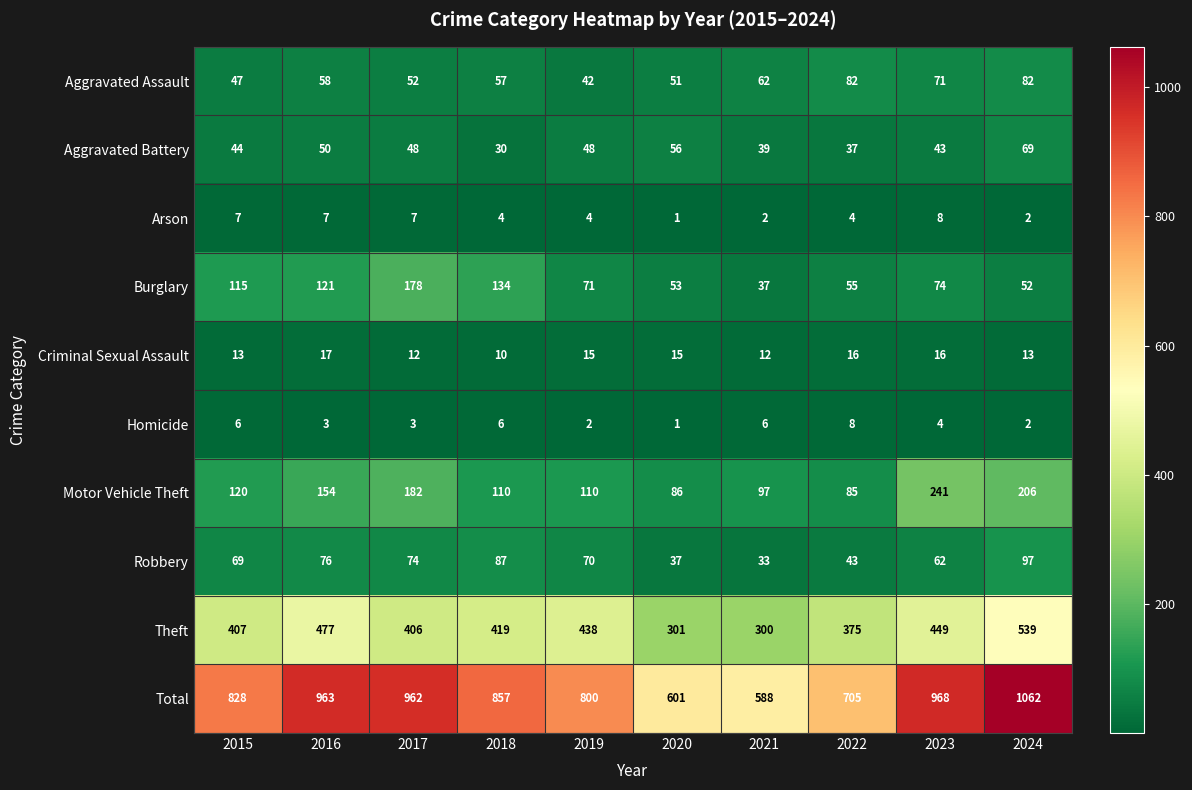

Rank the series at 2016 from lowest to highest value.

Homicide, Arson, Criminal Sexual Assault, Aggravated Battery, Aggravated Assault, Robbery, Burglary, Motor Vehicle Theft, Theft, Total